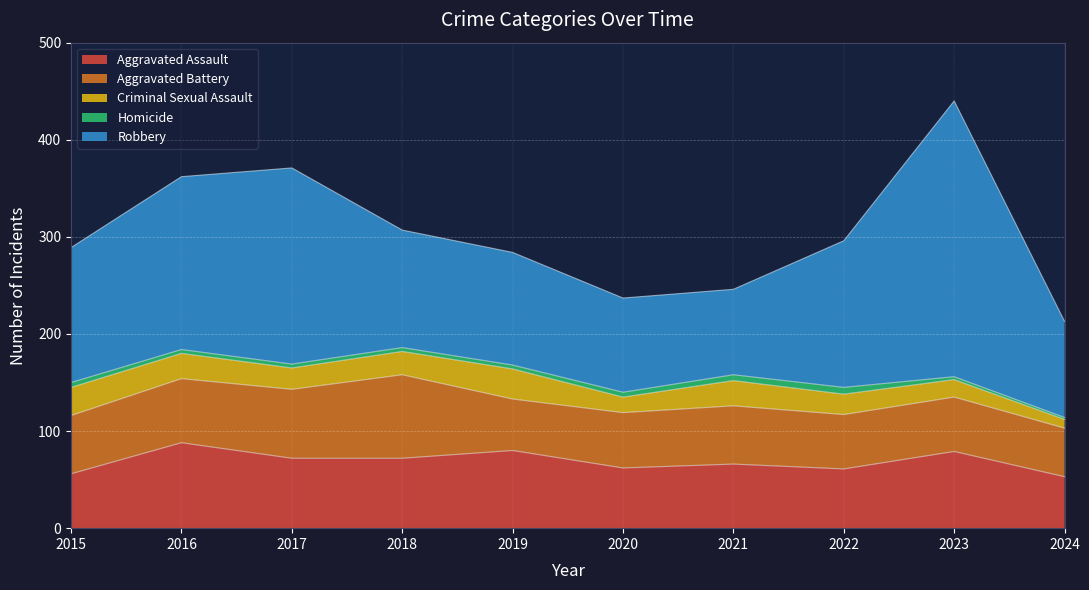

Reading left to right, list all the values displayed in this chart.

Aggravated Assault: 56	88	72	72	80	62	66	61	79	53
Aggravated Battery: 60	66	71	86	53	57	60	56	56	50
Criminal Sexual Assault: 29	26	22	24	31	16	26	21	18	9
Homicide: 5	4	4	4	4	5	6	7	3	2
Robbery: 139	178	202	121	116	97	88	151	284	99